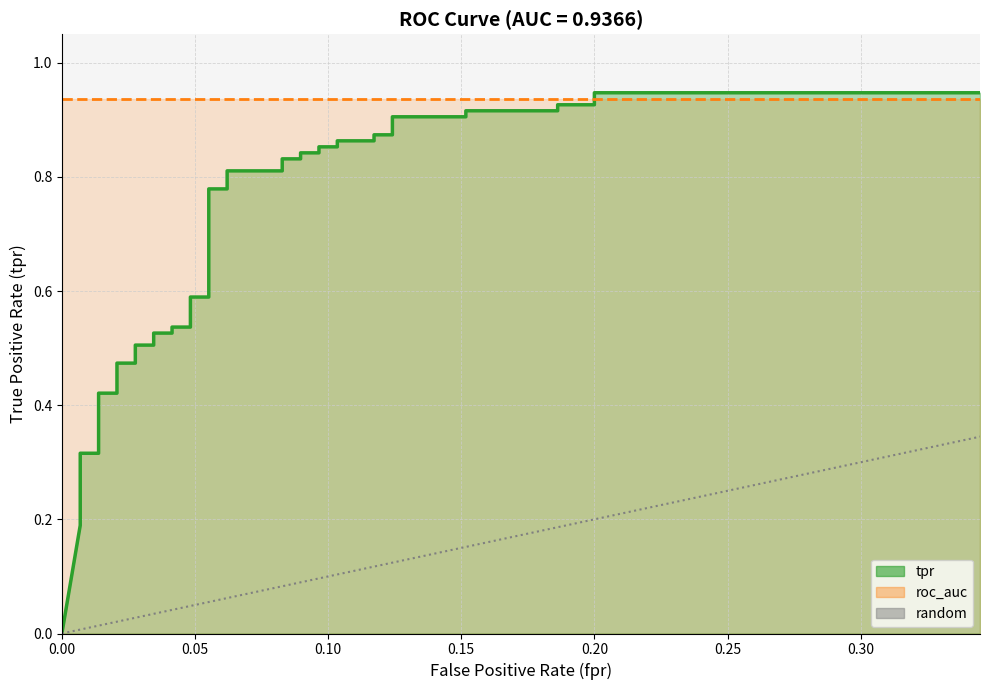

The chart shows a value of 0.8 at 0.02068965517241379. True or false?

False